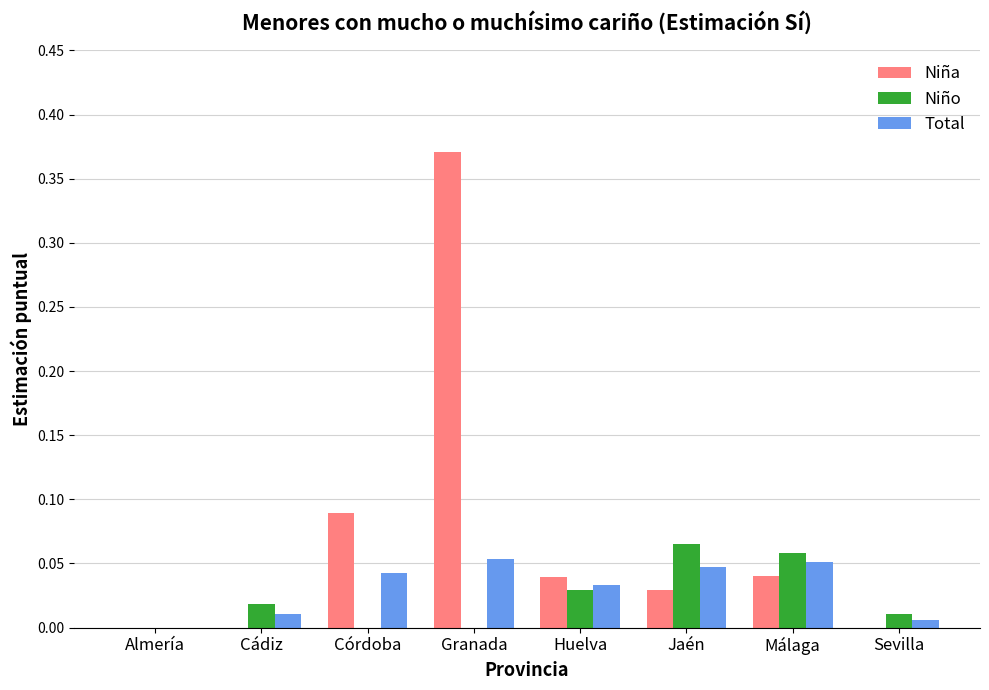

Which category has the highest value in the Niña series?

Granada